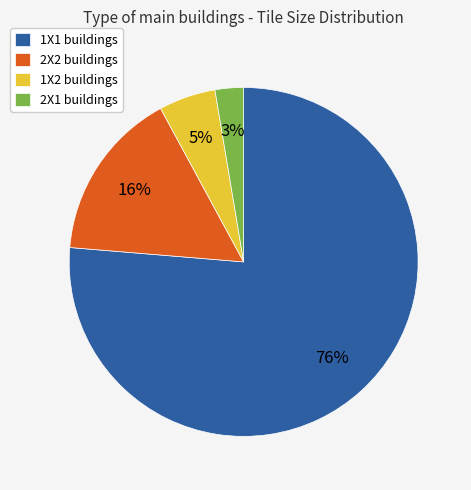

Which category has the smallest portion of the pie?

2X1